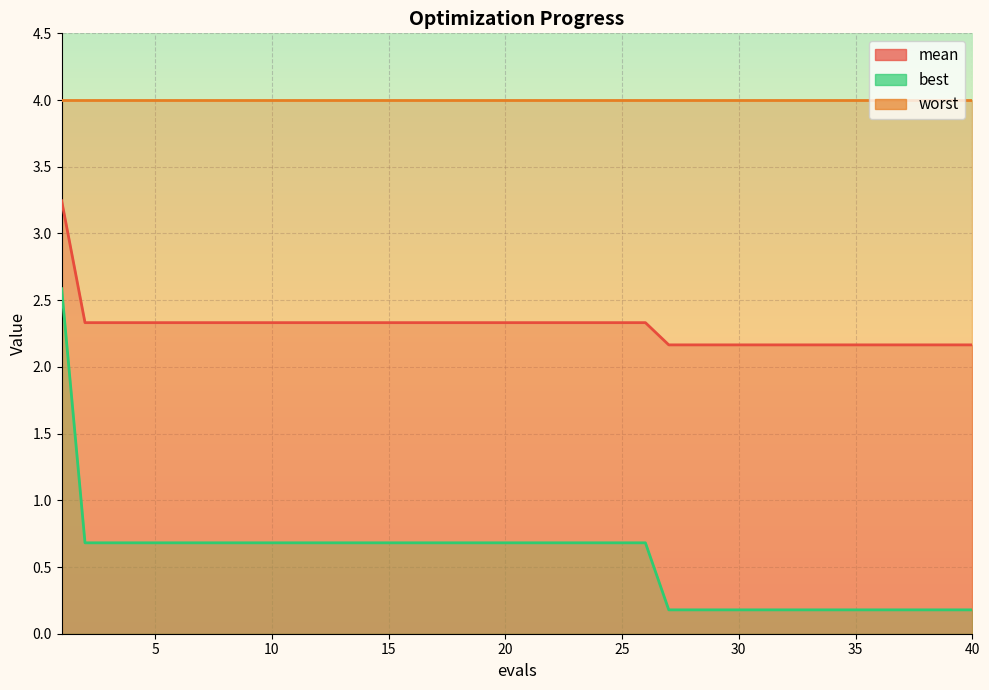

Where is best nearest to the value 1?

2